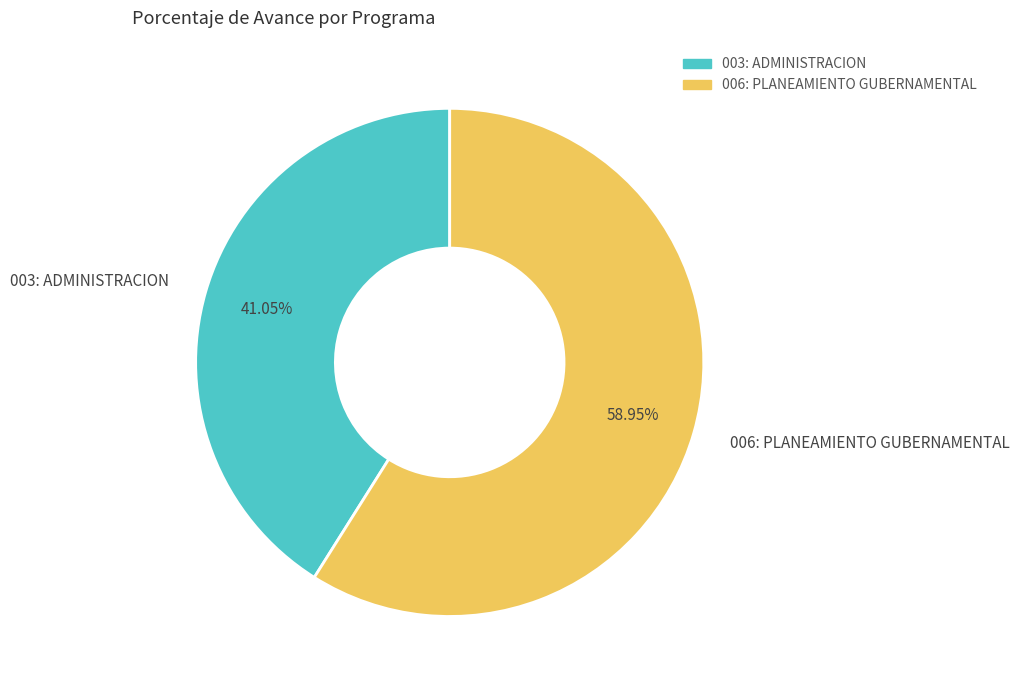

To the nearest percent, what is the difference between the 003: ADMINISTRACION and 006: PLANEAMIENTO GUBERNAMENTAL slice percentages?

18%